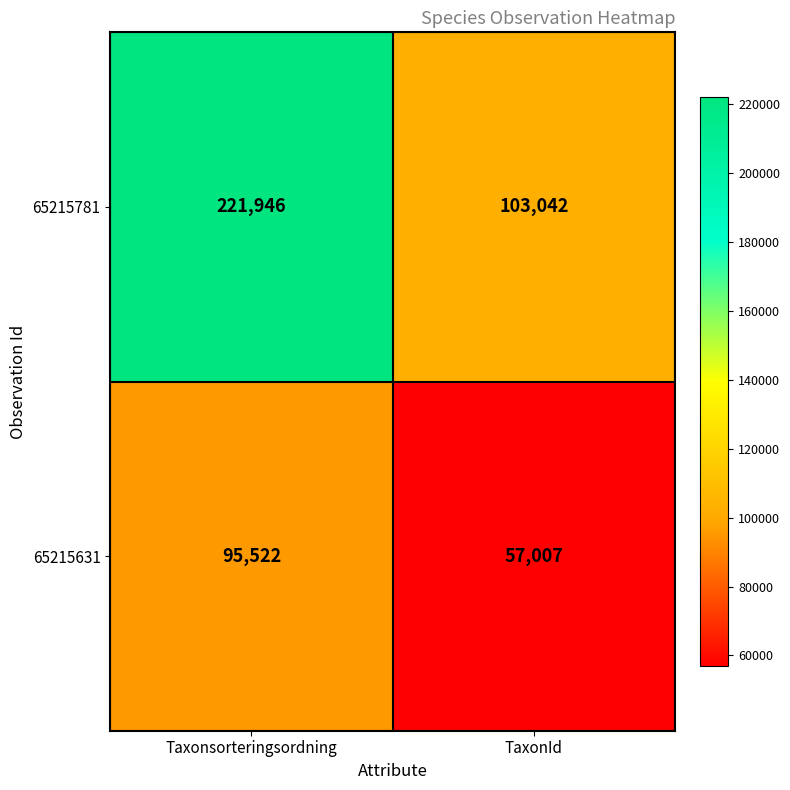

Rank the categories by 65215781 value from highest to lowest.

Taxonsorteringsordning, TaxonId